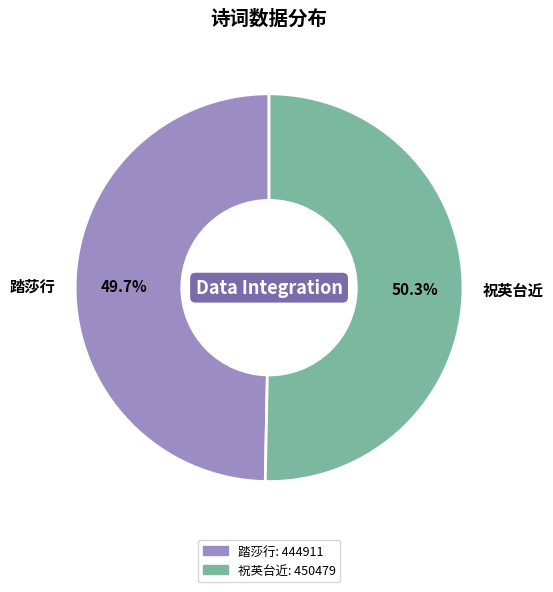

Is there any slice that represents more than half of the pie?

Yes